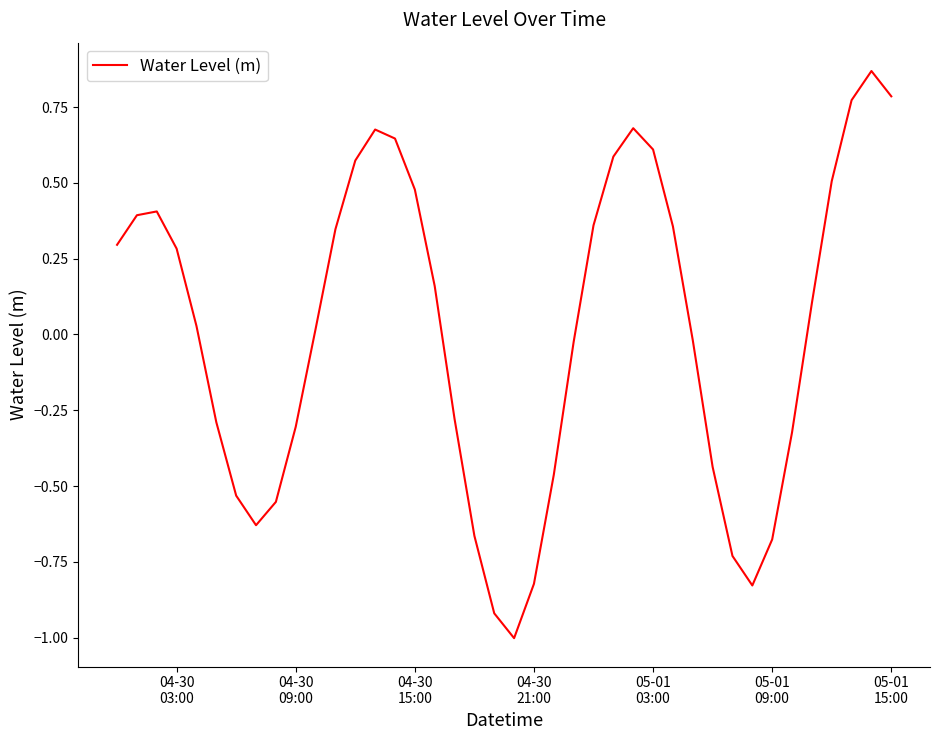

What is the difference between the maximum and minimum values?

1.9